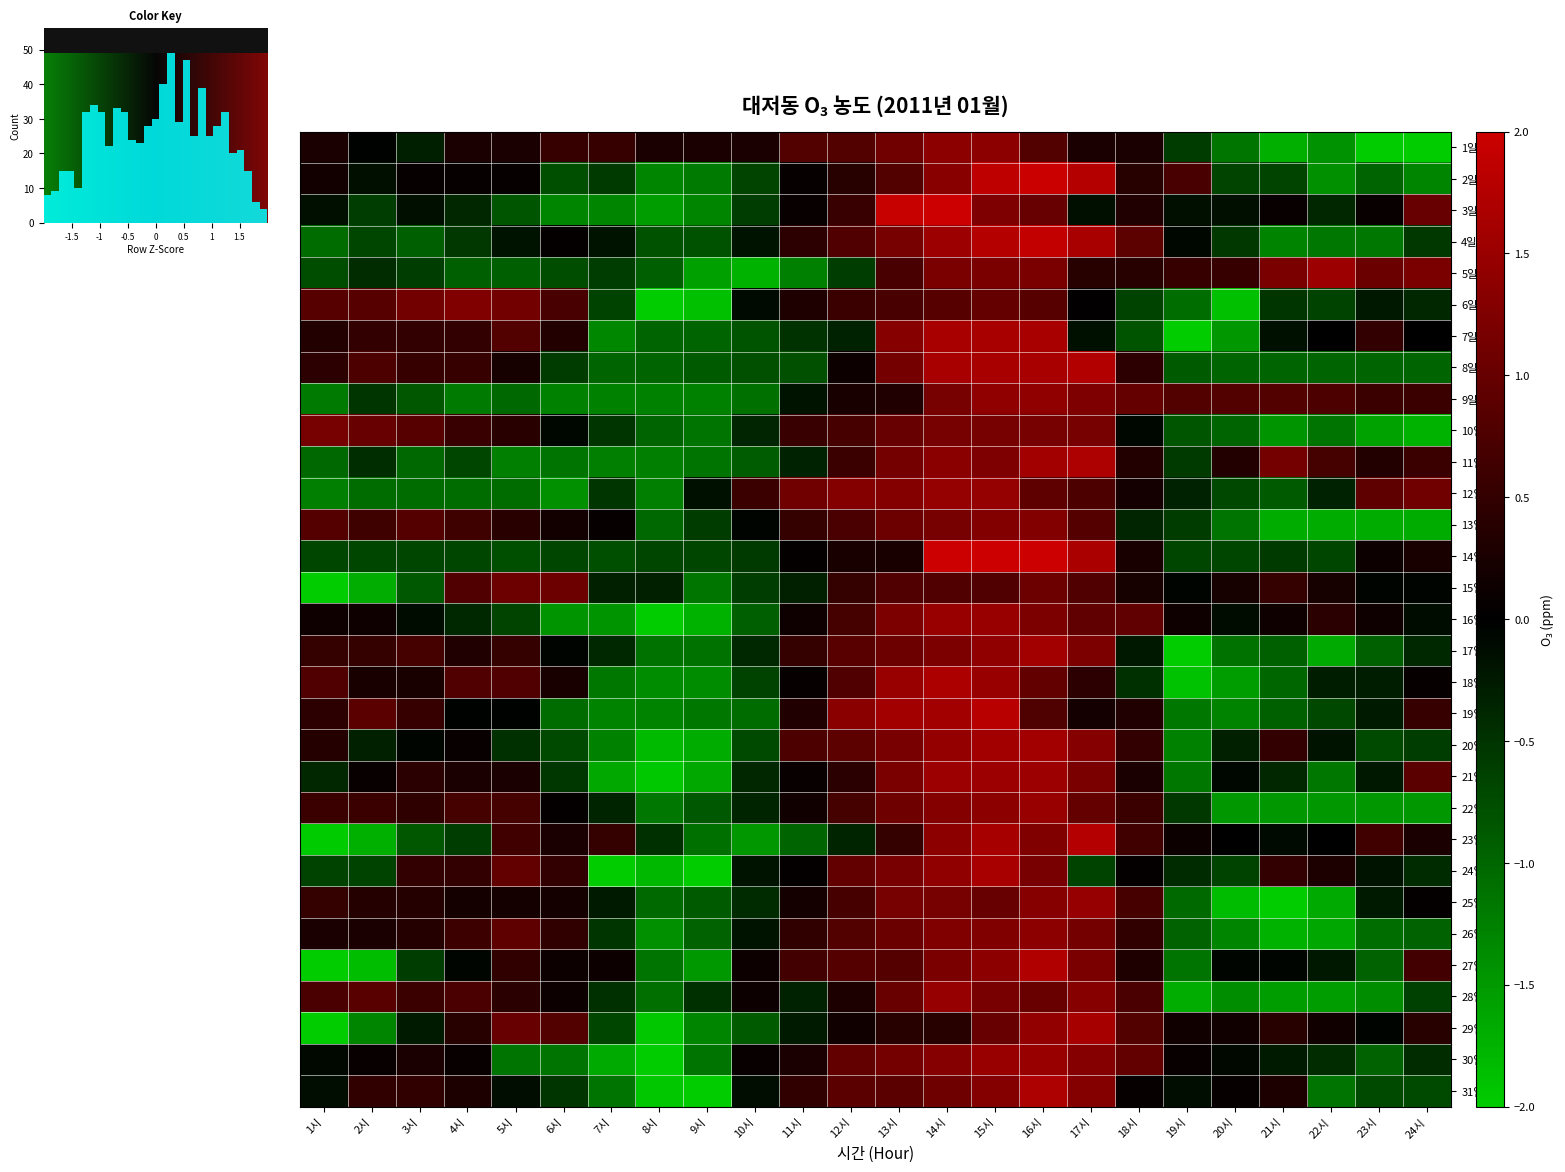

What is the approximate value of 6일 at 1시?

0.8